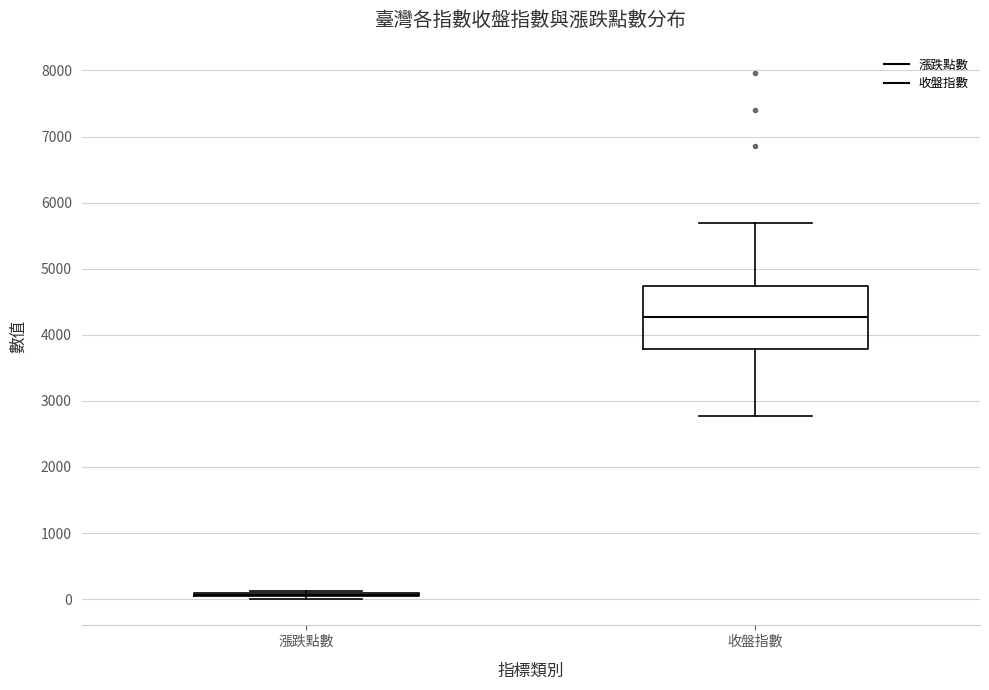

Reading left to right, read every box against the y-axis: the position of its median line, the range the box covers, and the ends of its whiskers. The values are not printed on the chart, so give them approximately, as read against the axis.

漲跌點數: box collapsed to a line at 100, whiskers 0 to 100
收盤指數: median 4300, box 3800 to 4700, whiskers 2800 to 5700